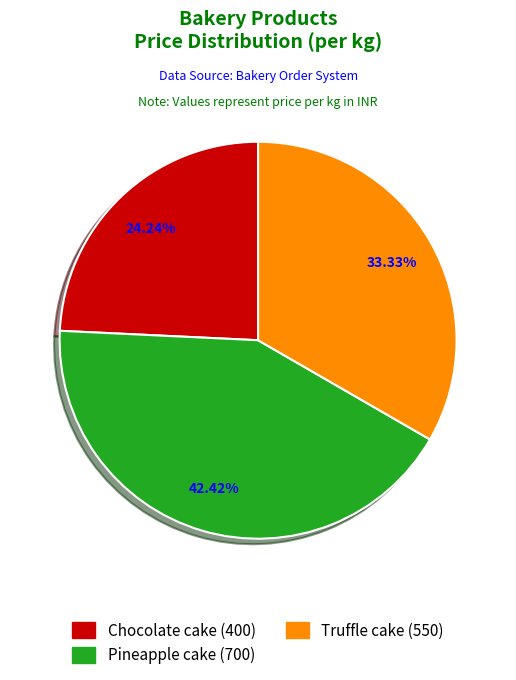

Which slice is the smallest?

Chocolate cake